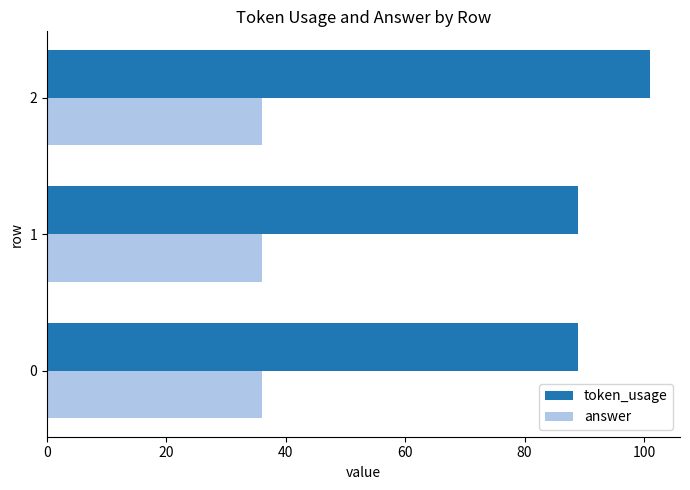

At which category is the sum across all series the highest?

2